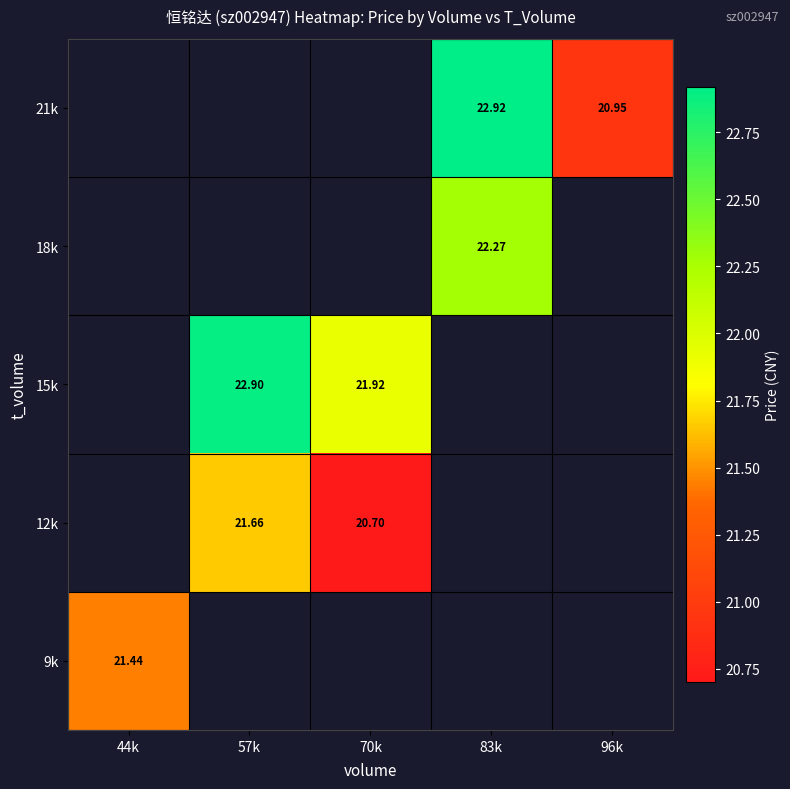

What is the smallest value displayed?

20.7